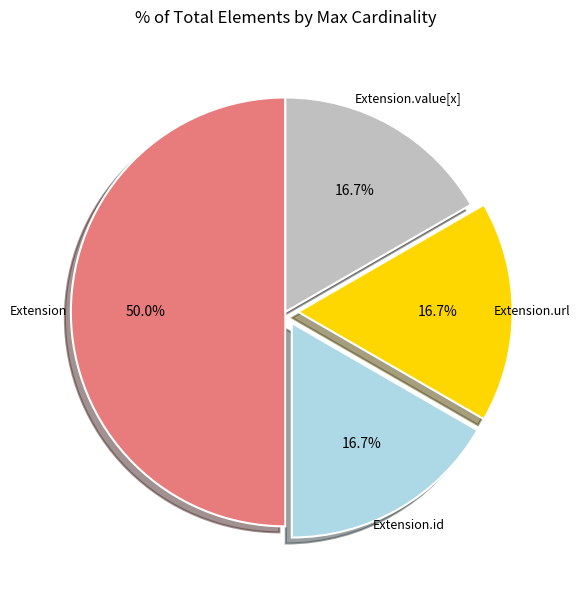

Which has a higher value, Extension or Extension.url?

Extension